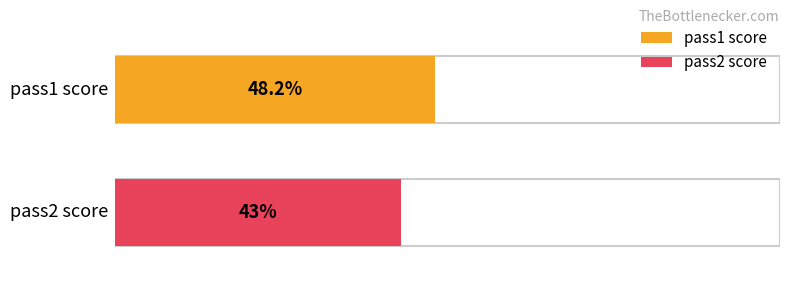

What is the sum of the values at pass1 score and pass2 score?

91.2